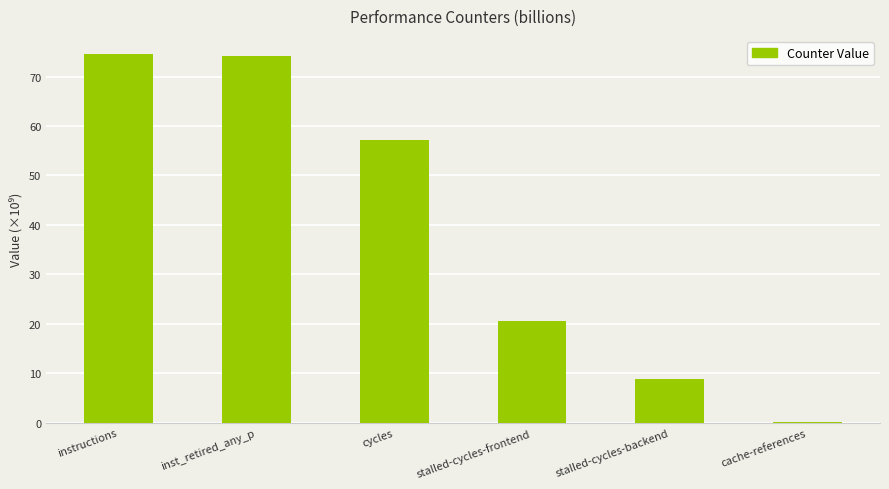

What is the sum of the values at instructions and stalled-cycles-backend?

83.4